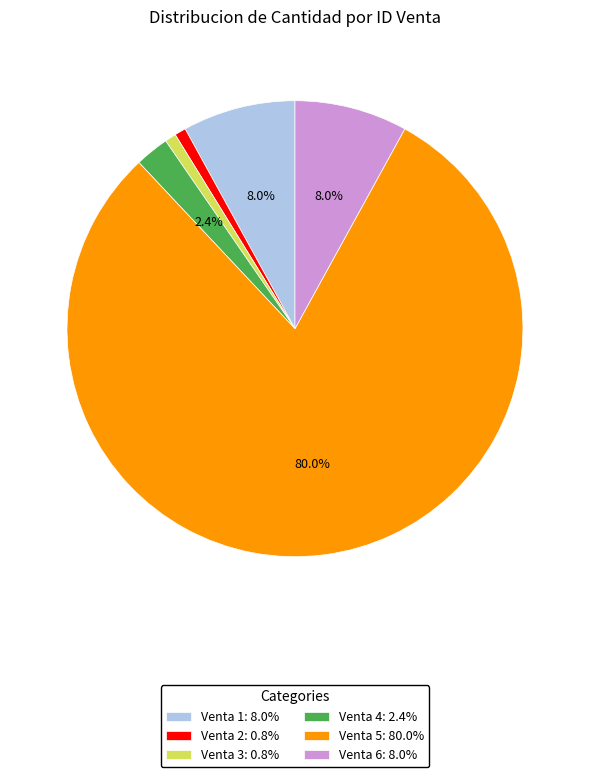

To the nearest percent, what is the combined percentage of Venta 3 and Venta 4?

3%